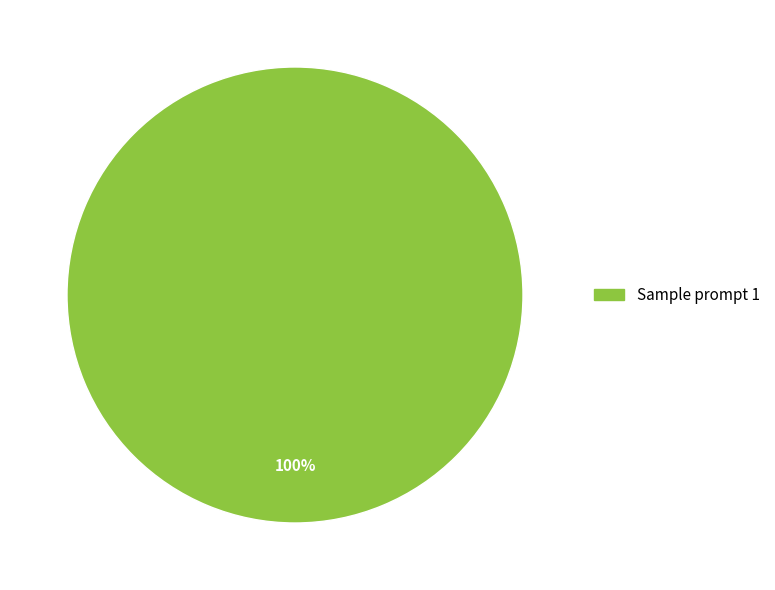

Is there any slice that represents more than half of the pie?

Yes